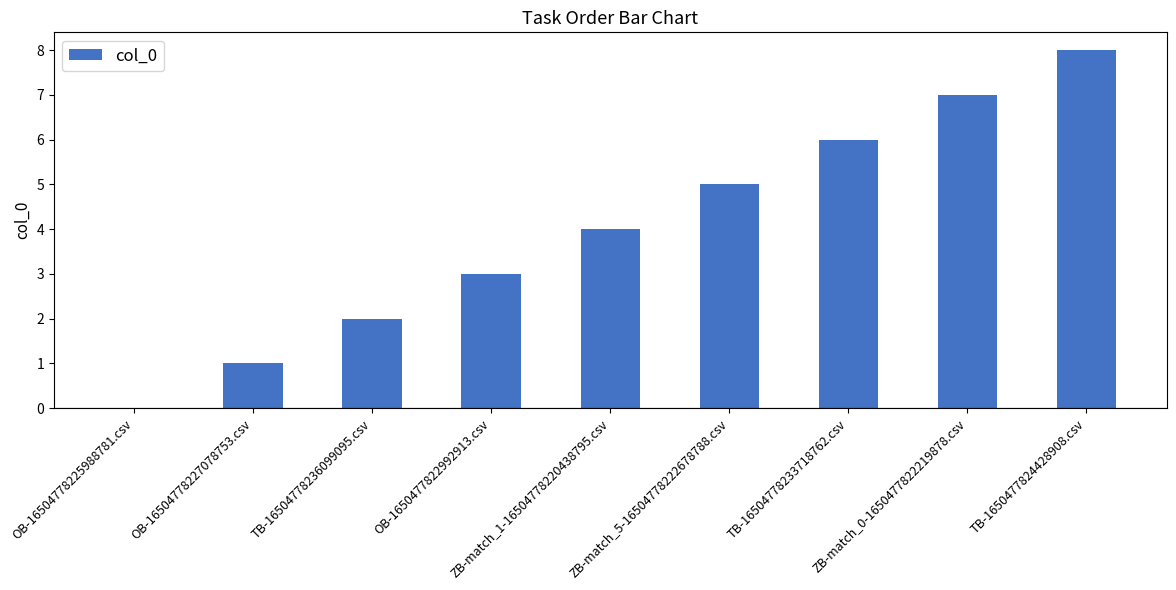

How many distinct data groups are displayed?

1